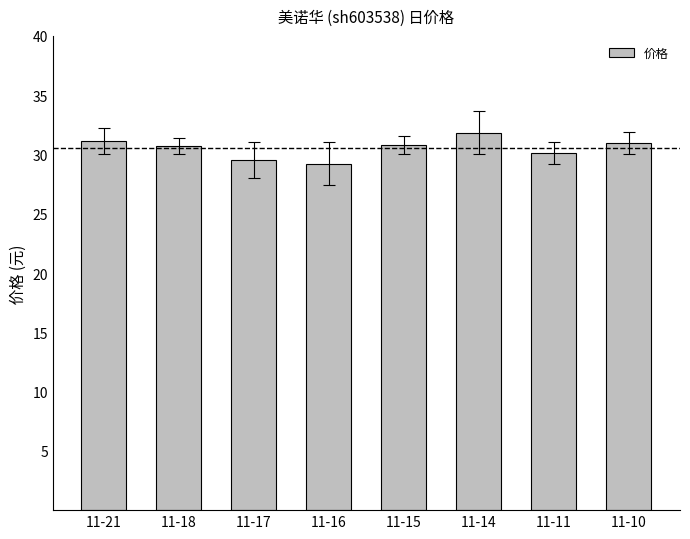

Between 11-14 and 11-11, which is larger?

11-14